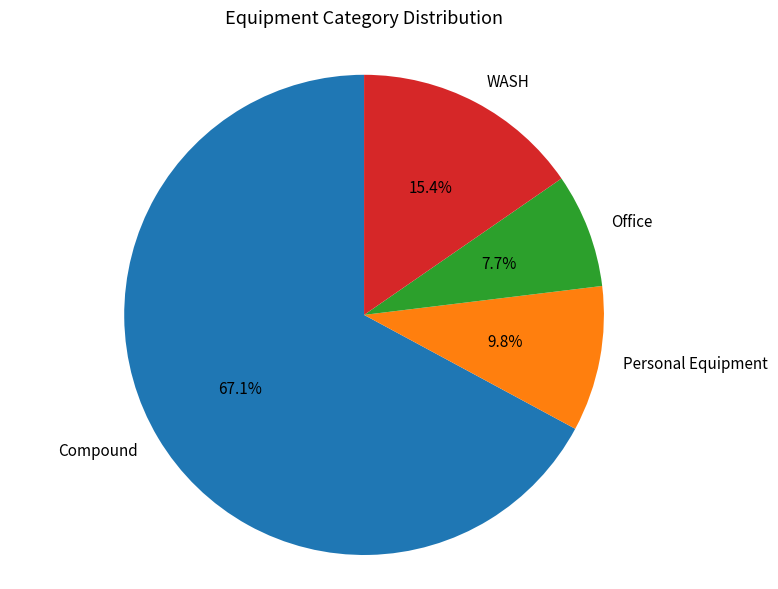

How many slices are in this pie chart?

4